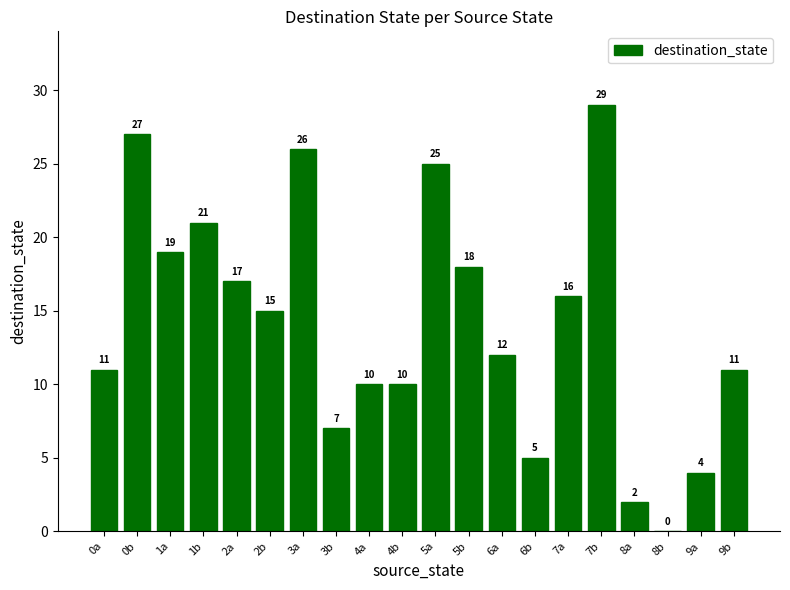

Are the bars horizontal?

No